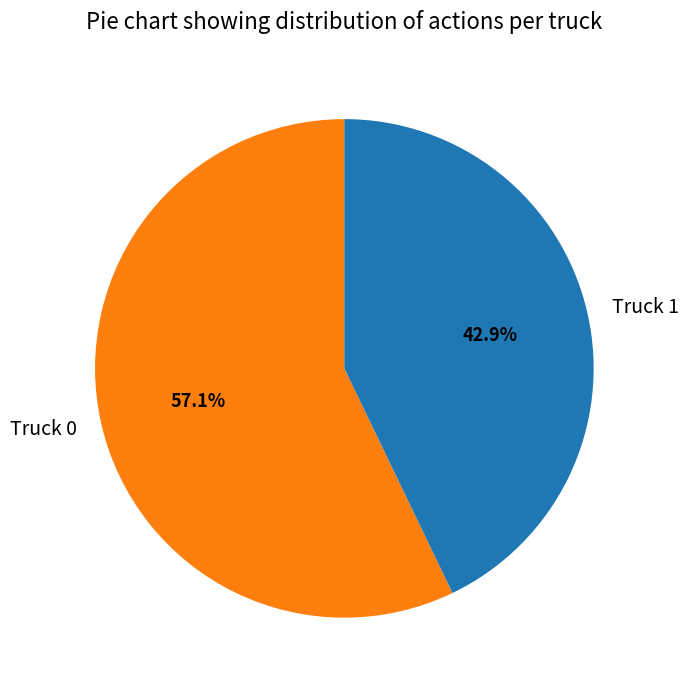

Rank the categories by value from lowest to highest.

Truck 1, Truck 0